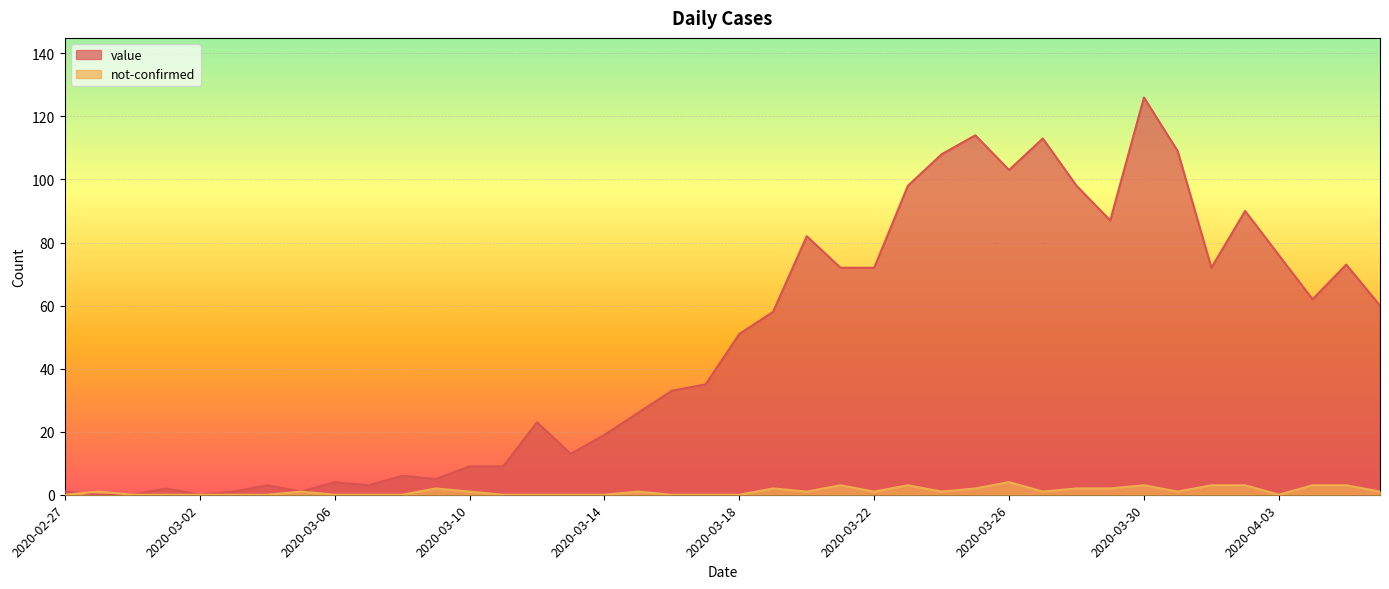

In value, how many points are lower than both neighbors (excluding endpoints)?

9